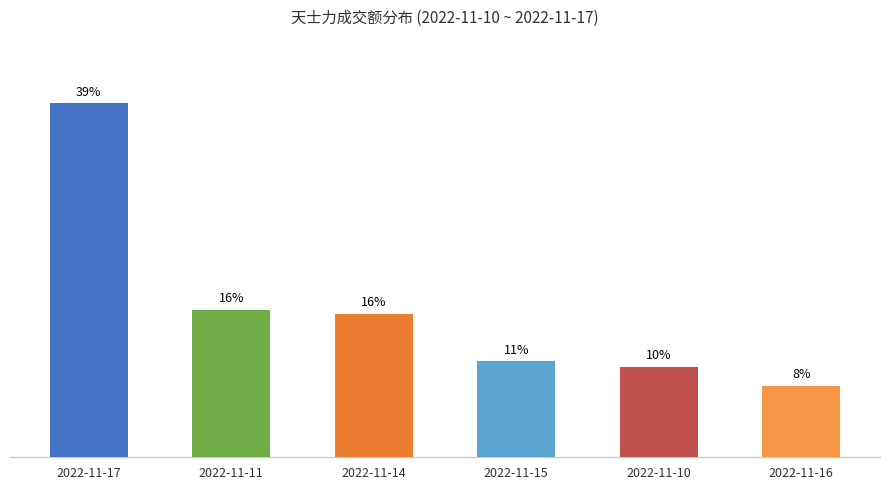

What is the maximum value shown in the chart?

39.2